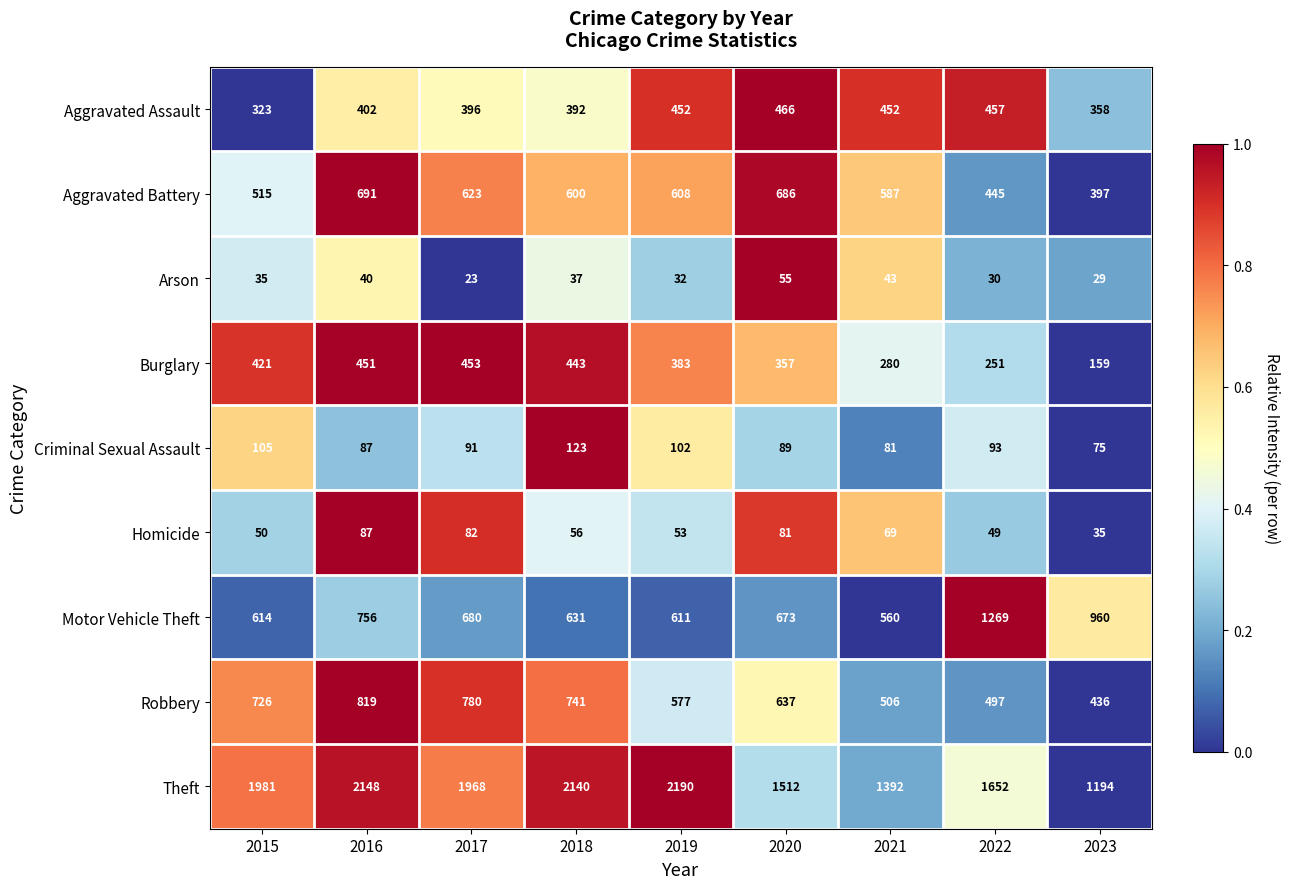

True or false: Homicide has a value of 49 at 2022.

True